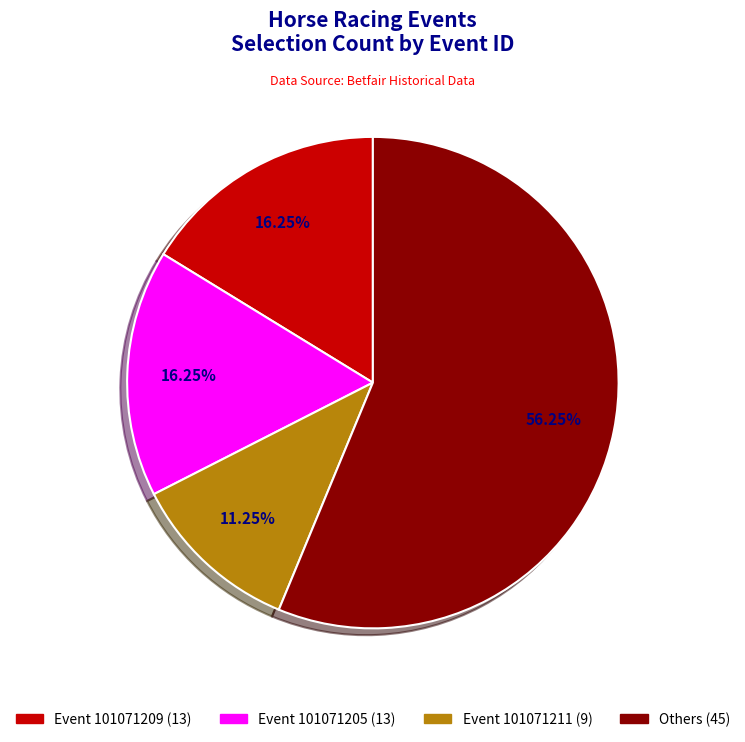

Is there a majority slice in this chart?

Yes